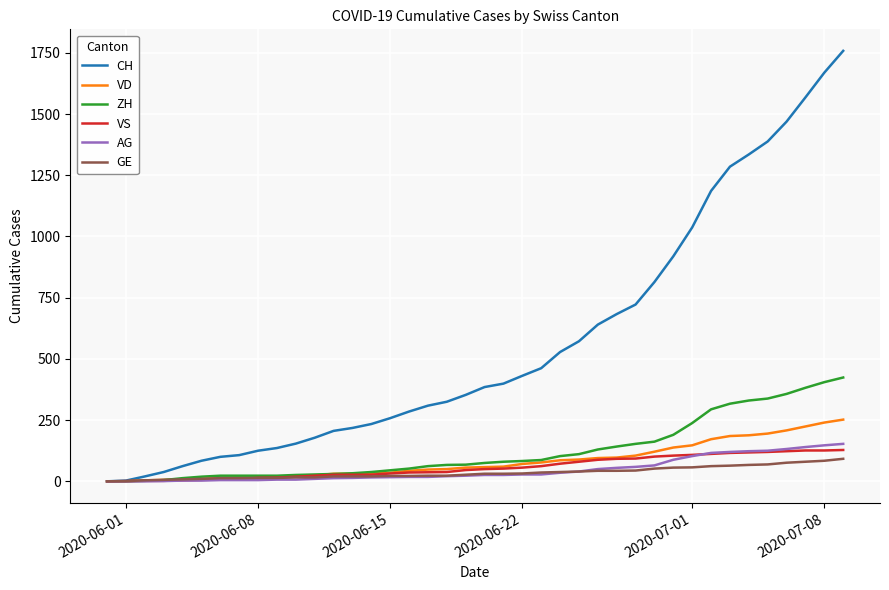

Which series has the largest total across all categories?

CH